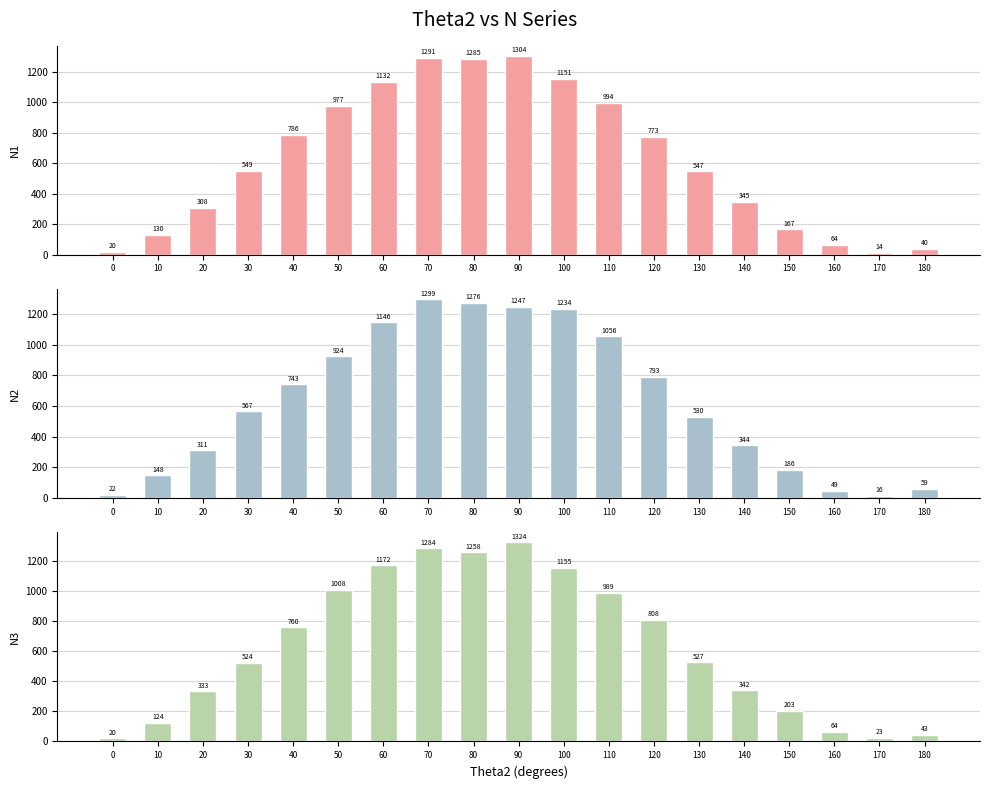

What value does the N3 series have at 110, to the nearest 100?

1000